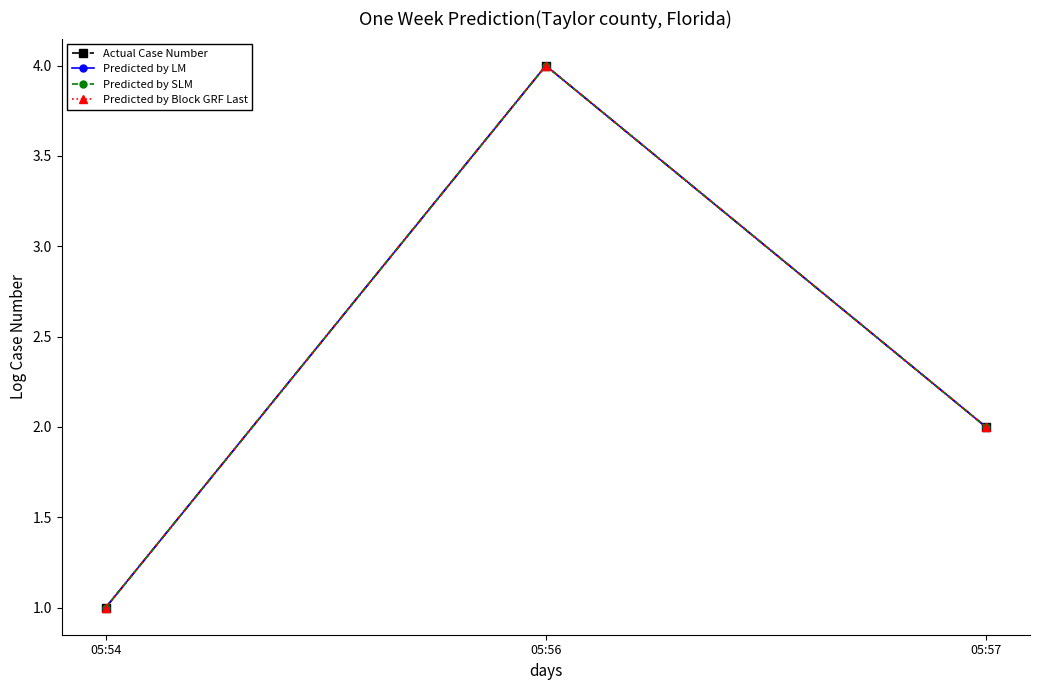

Where does the Actual Case Number series first go above 2?

05:56